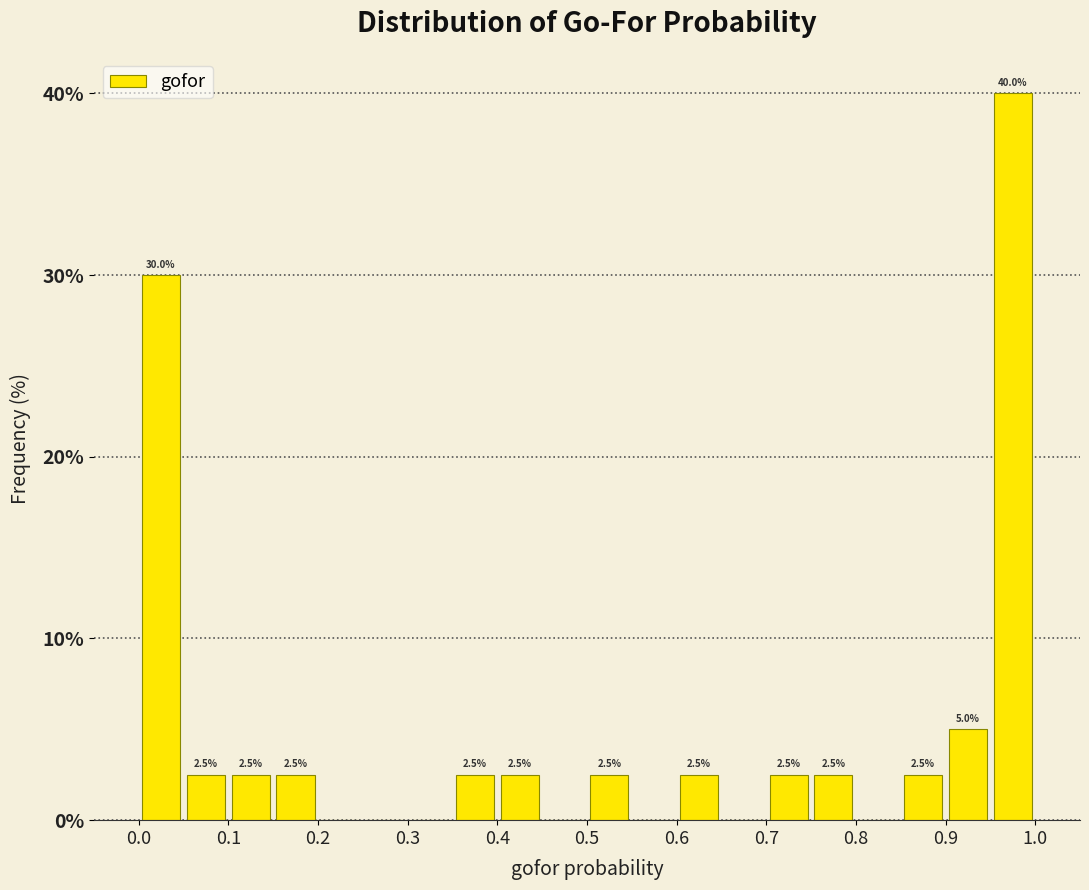

Over which range of the x-axis is the bar tallest?

0.95 to 1.00